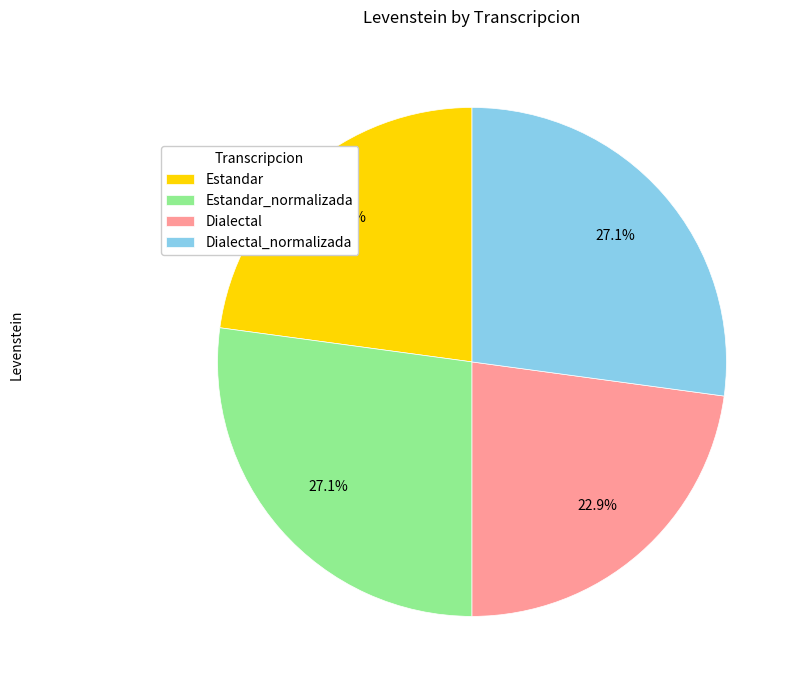

What is the ratio of the value at Estandar_normalizada to the value at Dialectal_normalizada?

1.0